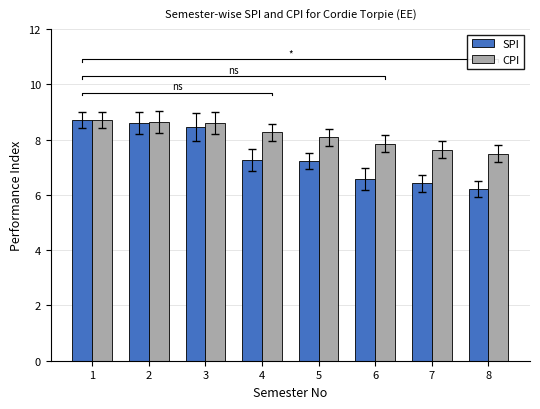

How many values in the CPI series exceed 8?

5